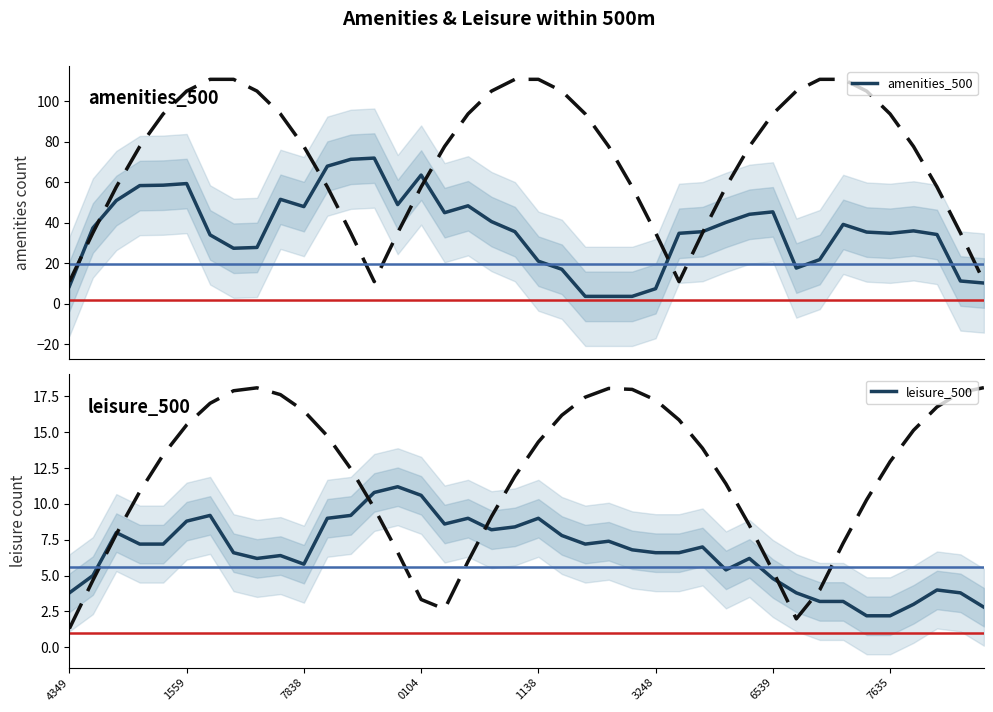

Does the chart have visible grid lines?

No